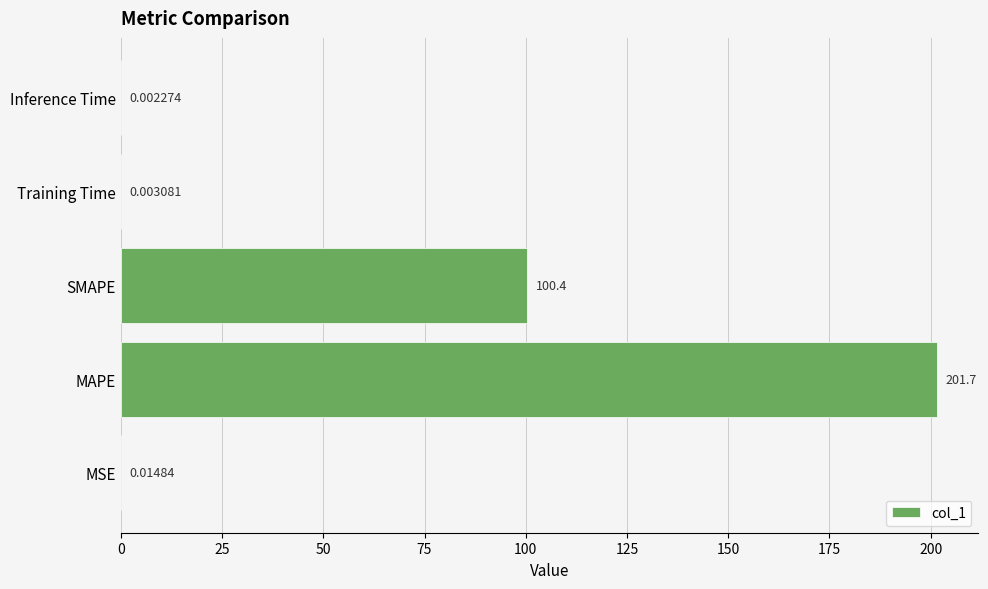

What is the sum of all values?

302.1